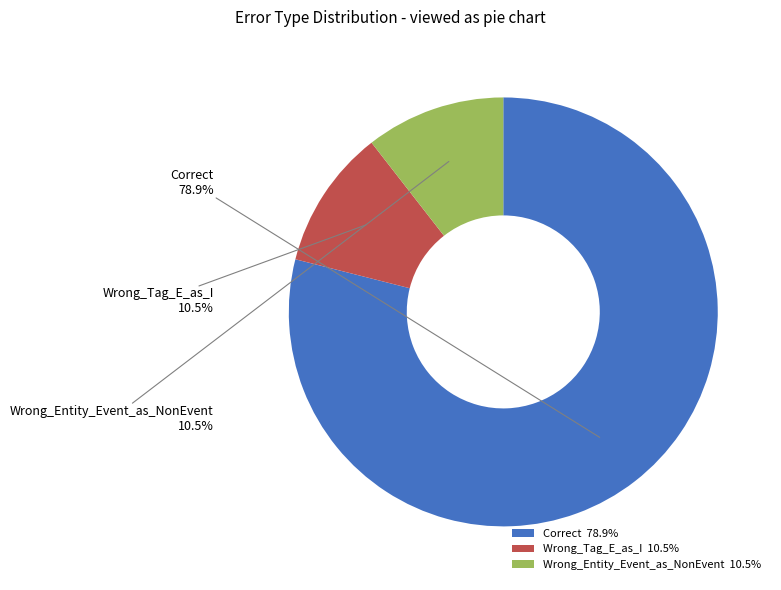

Which slice represents more than half of the pie?

Correct